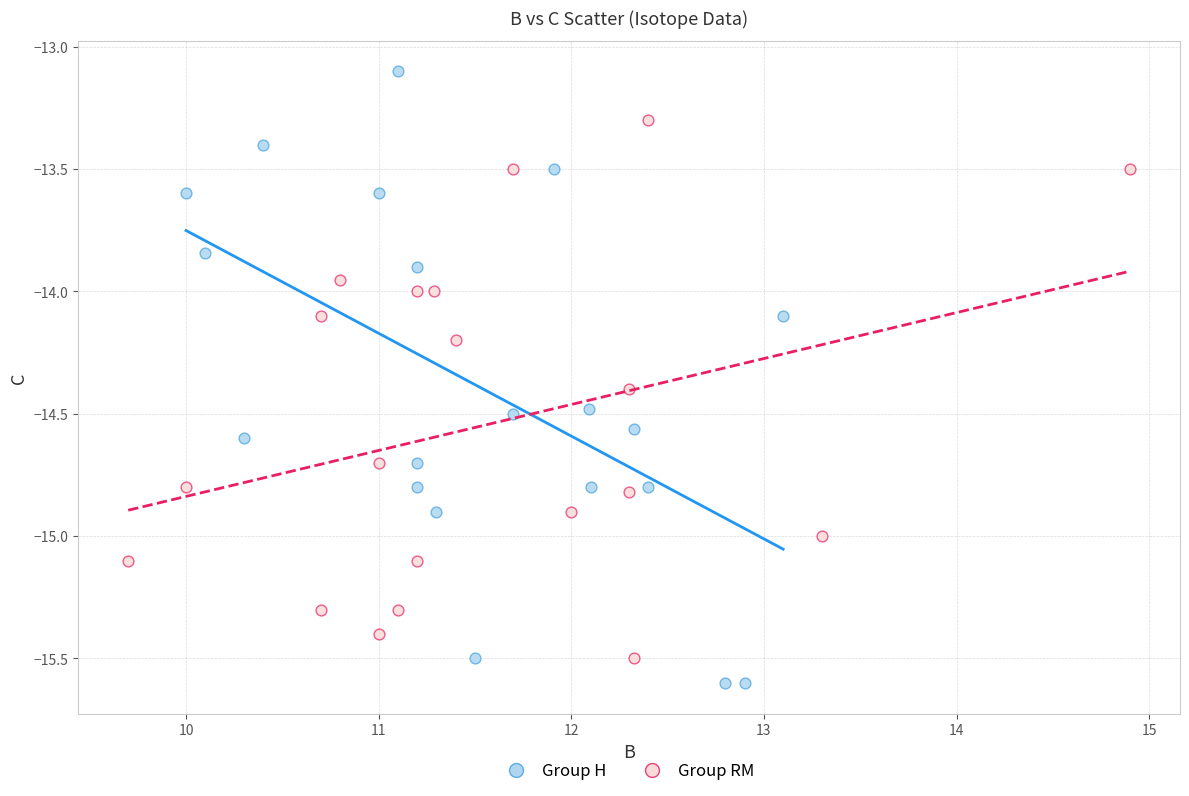

Which series contains the highest Y value?

Group H